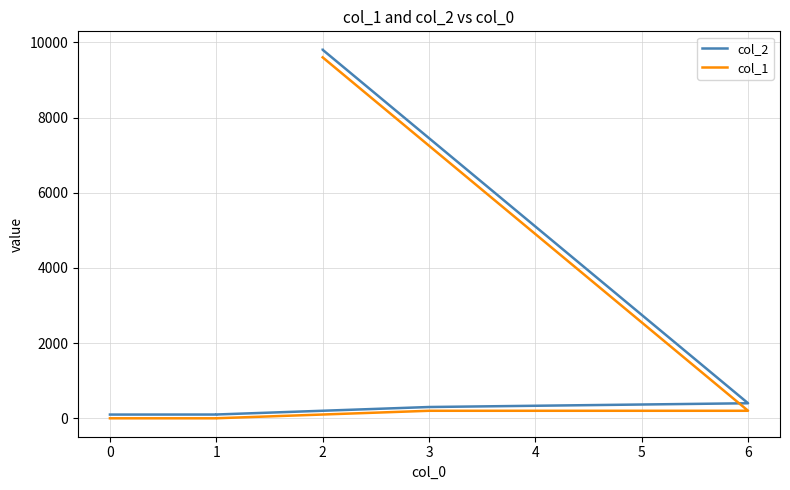

How many lines are shown in the chart?

2